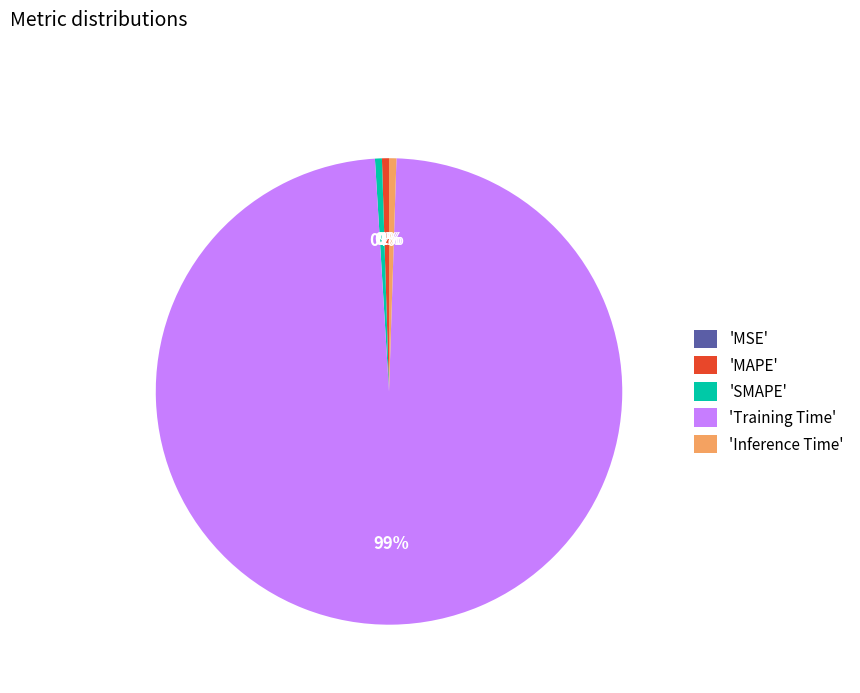

What is the largest slice in the pie chart?

'Training Time'